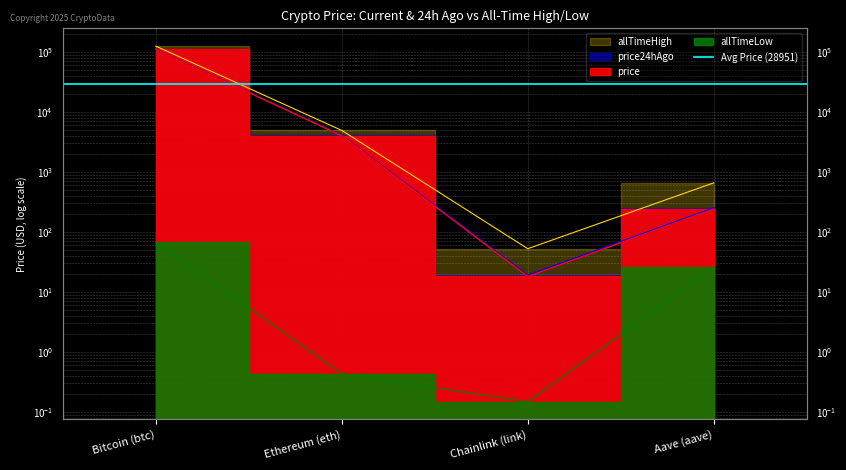

In allTimeLow, how many points are lower than both neighbors (excluding endpoints)?

1